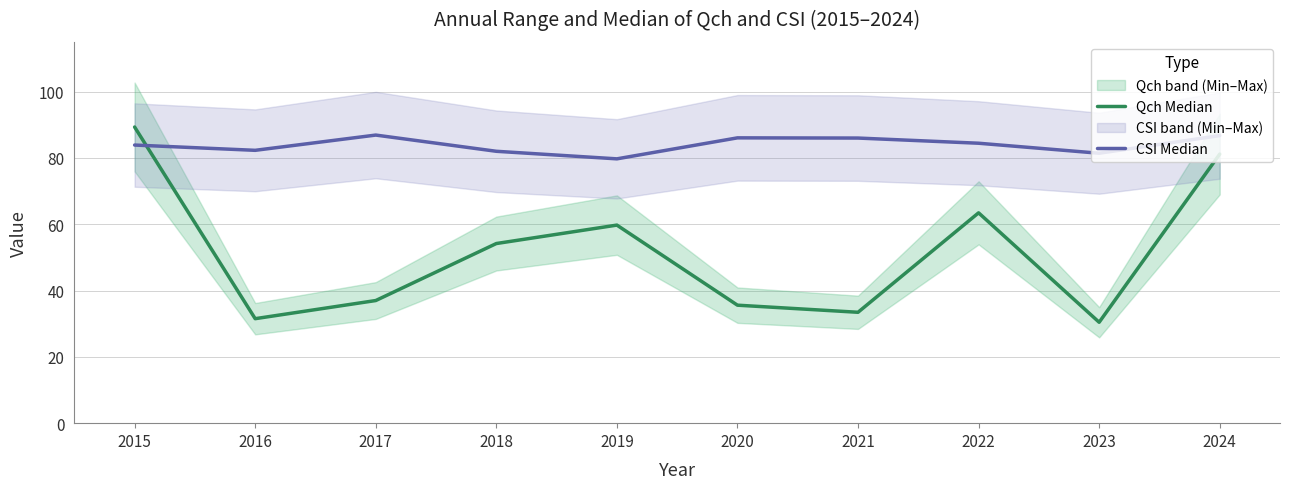

Reading left to right, list all the values displayed in this chart.

Qch Median: 89.3	31.5	37.0	54.2	59.7	35.6	33.4	63.4	30.4	81.1
CSI Median: 83.9	82.3	86.9	82.0	79.7	86.0	86.0	84.4	81.4	86.7